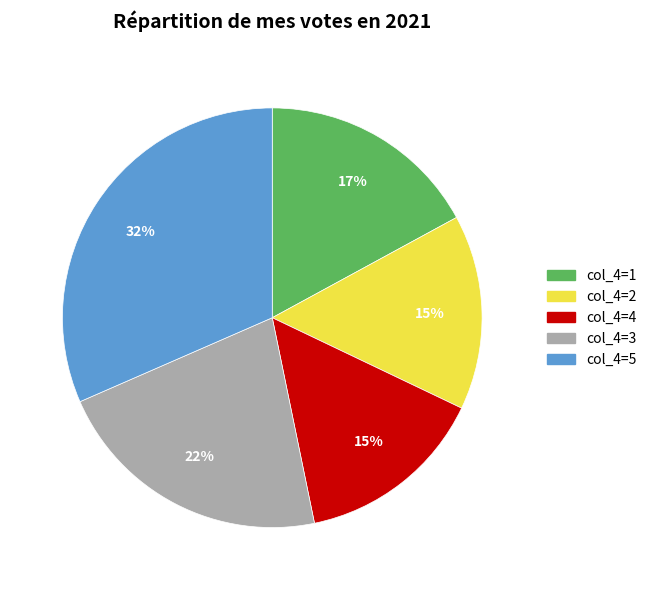

True or false: col_4=2 accounts for 8% of the total.

False